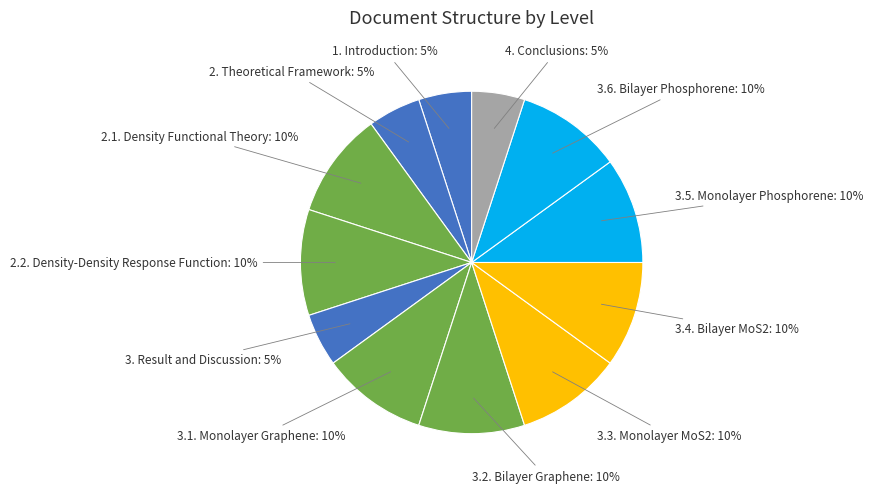

Does any single category account for the majority?

No